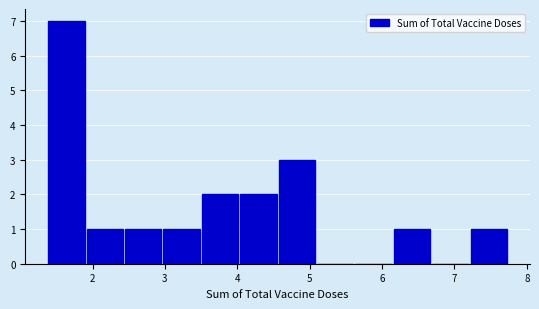

Reading left to right, list every bar in this chart as the range it spans on the x-axis followed by its height. Neither the bar edges nor the heights are printed on the chart, so give them approximately, as read against the axes.

1.4 to 1.9: 7
1.9 to 2.4: 1
2.4 to 3.0: 1
3.0 to 3.5: 1
3.5 to 4.0: 2
4.0 to 4.6: 2
4.6 to 5.1: 3
5.1 to 5.6: 0
5.6 to 6.2: 0
6.2 to 6.7: 1
6.7 to 7.2: 0
7.2 to 7.8: 1